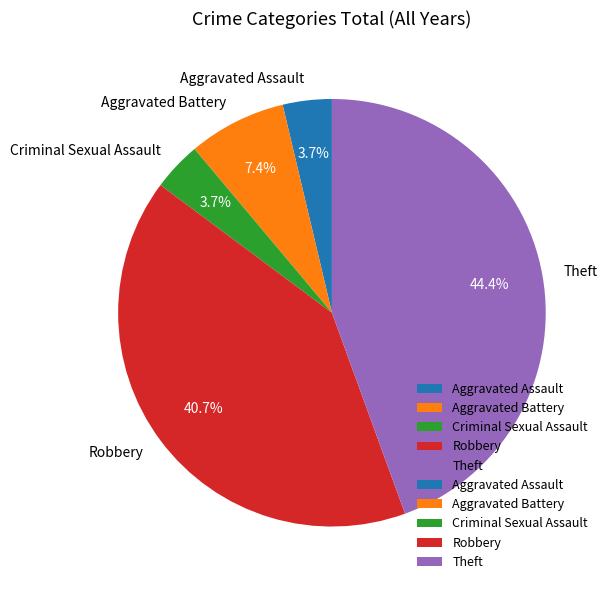

Which slice is the largest?

Theft